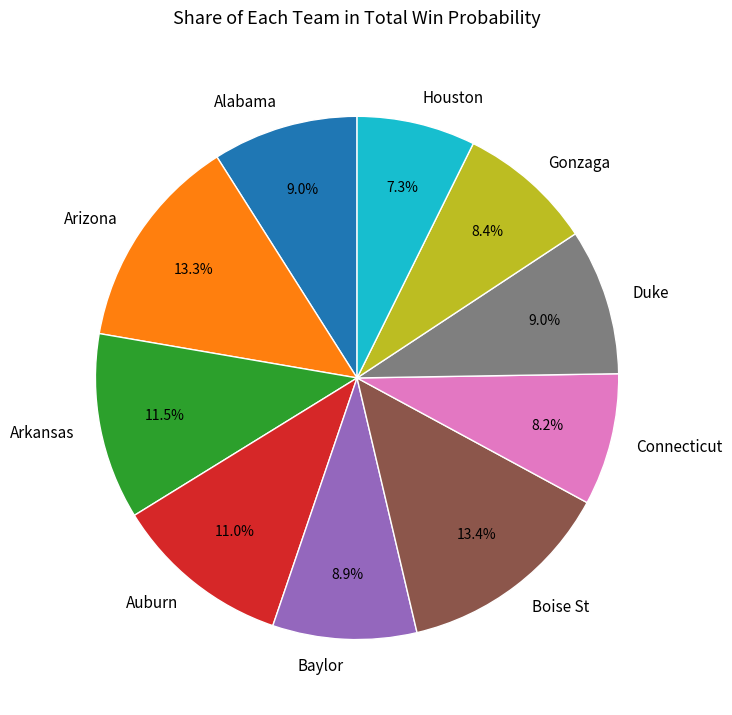

Which has a higher value, Gonzaga or Arkansas?

Arkansas